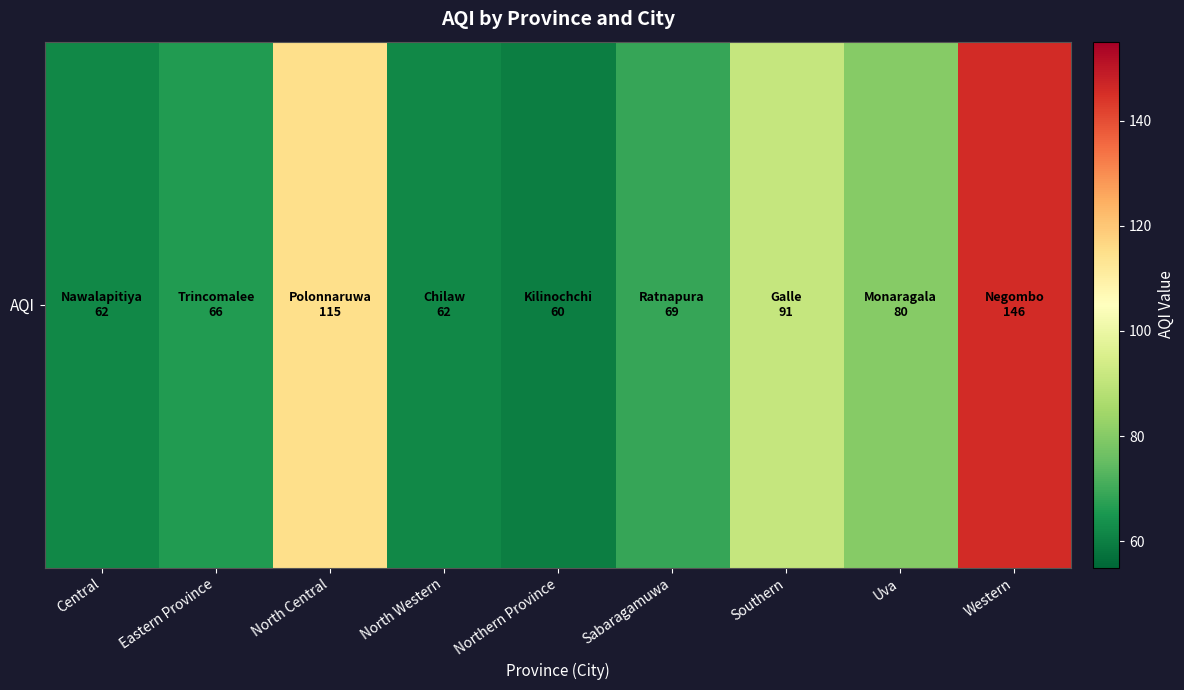

Which label corresponds to the smallest value in the chart?

Northern Province